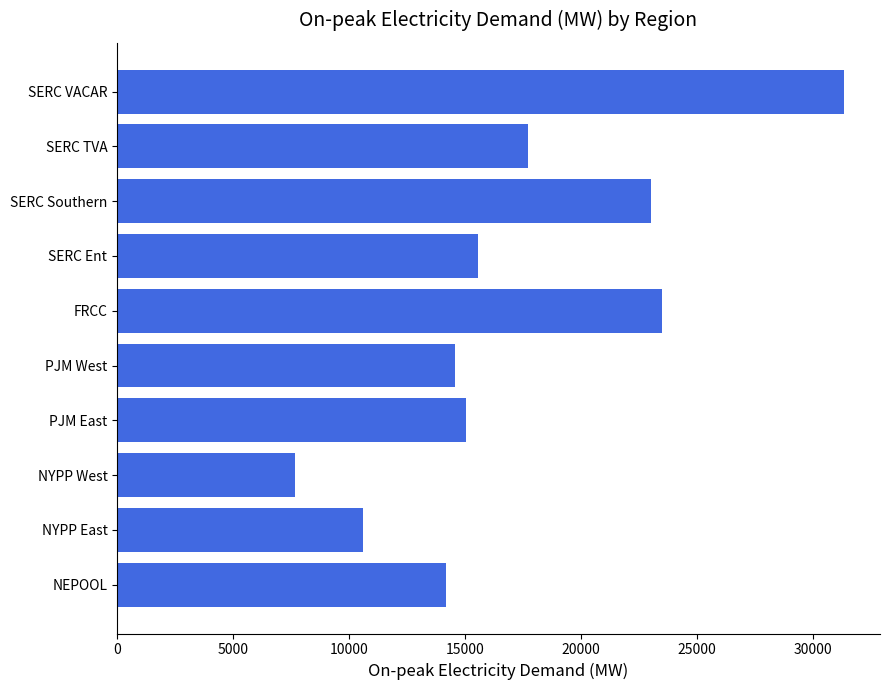

What is the difference between the maximum and second lowest values?

20713.6